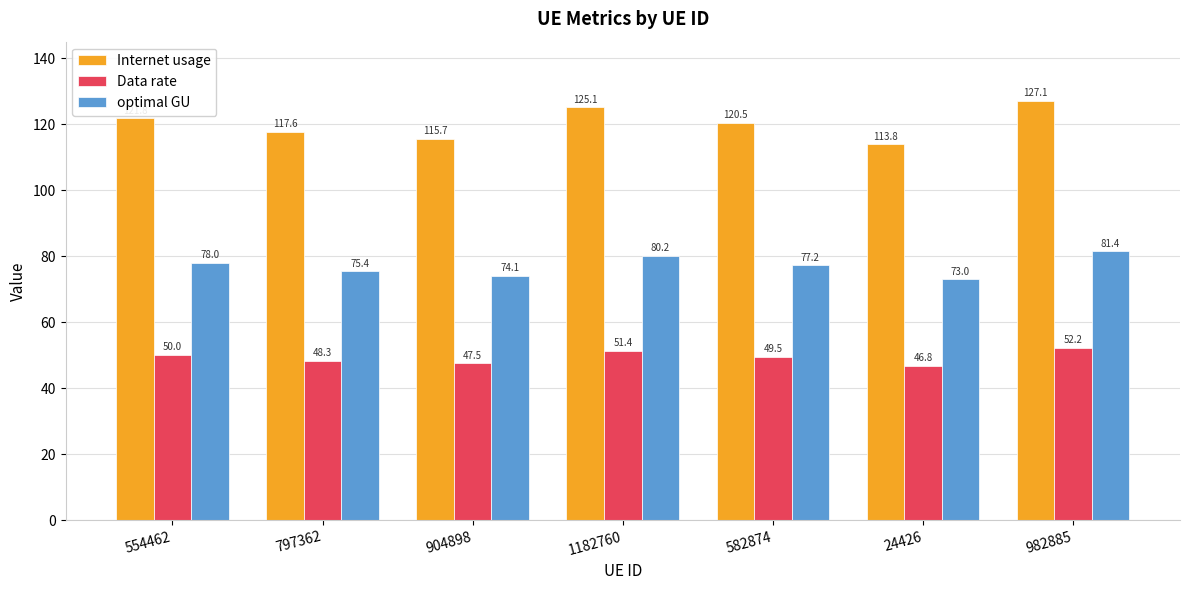

What is the difference between the maximum and minimum values in the optimal GU series?

8.5